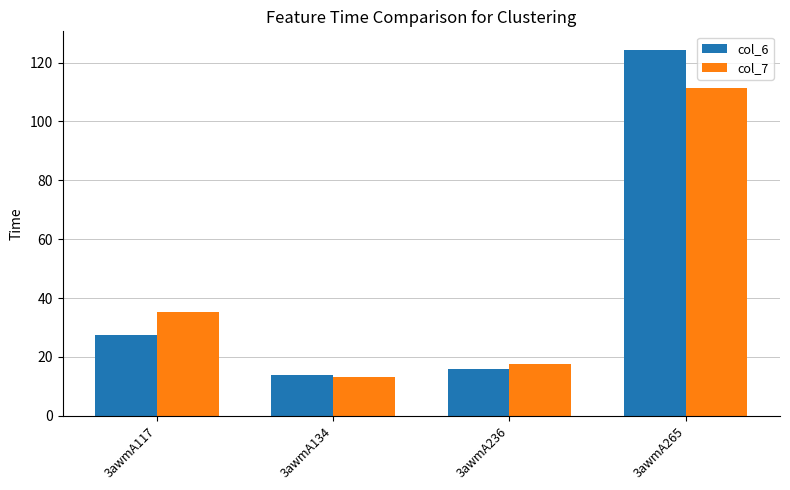

What is the difference between the second highest and minimum values in the col_6 series?

13.6